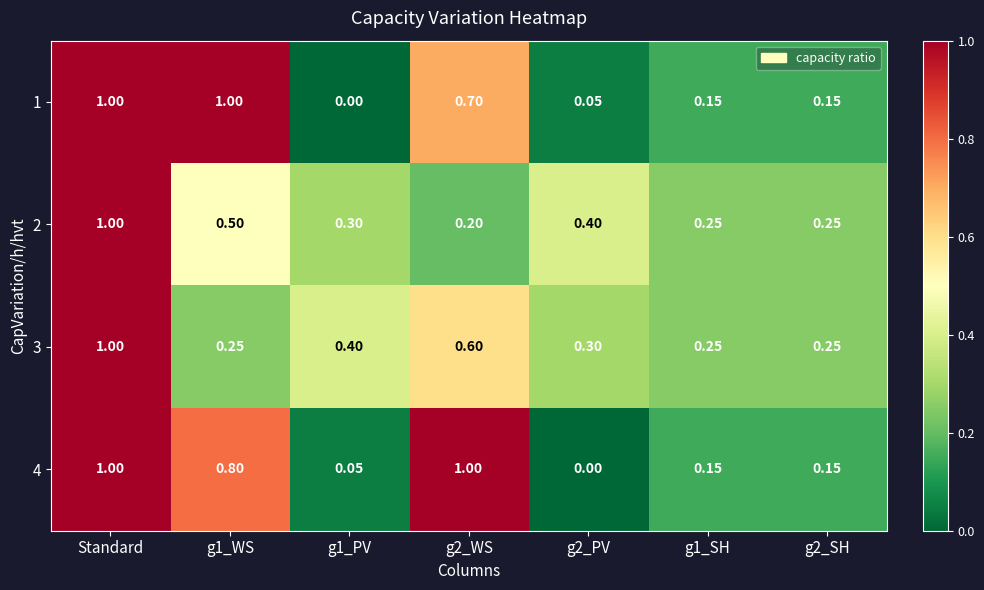

At which category is the sum across all series the highest?

Standard